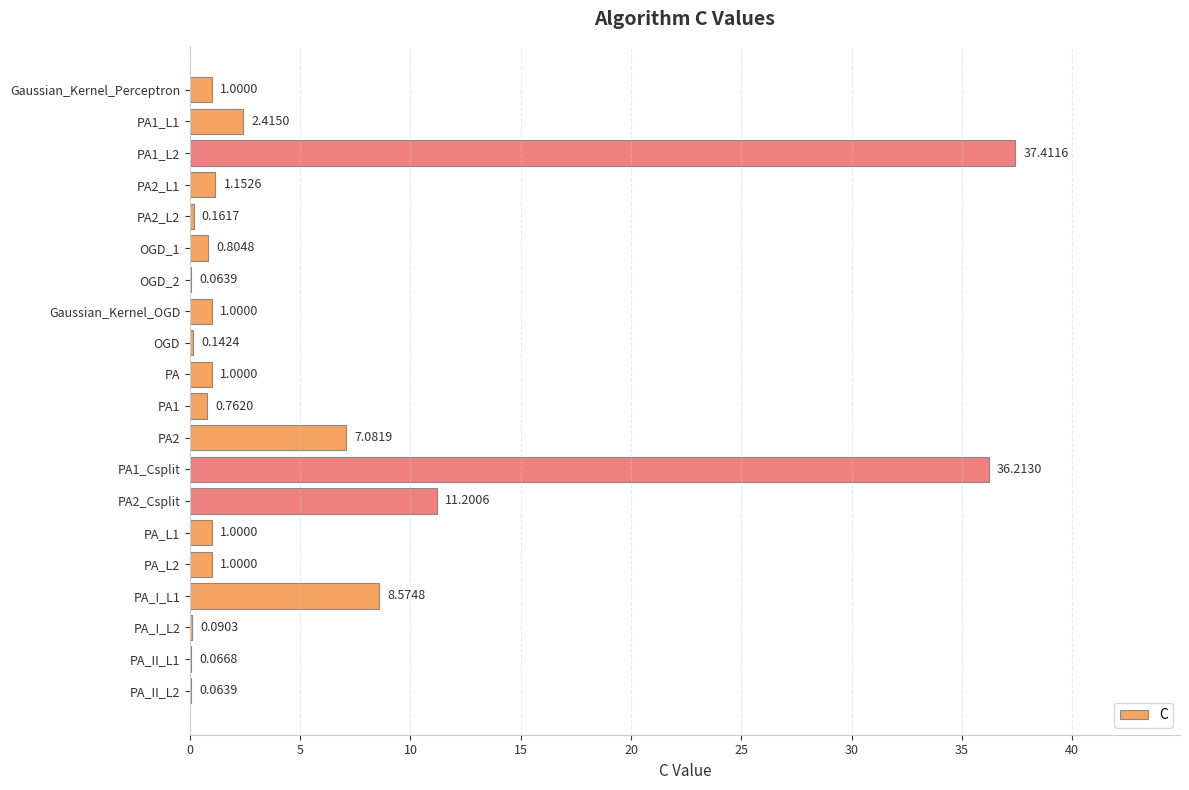

What is the sum of all values?

111.2